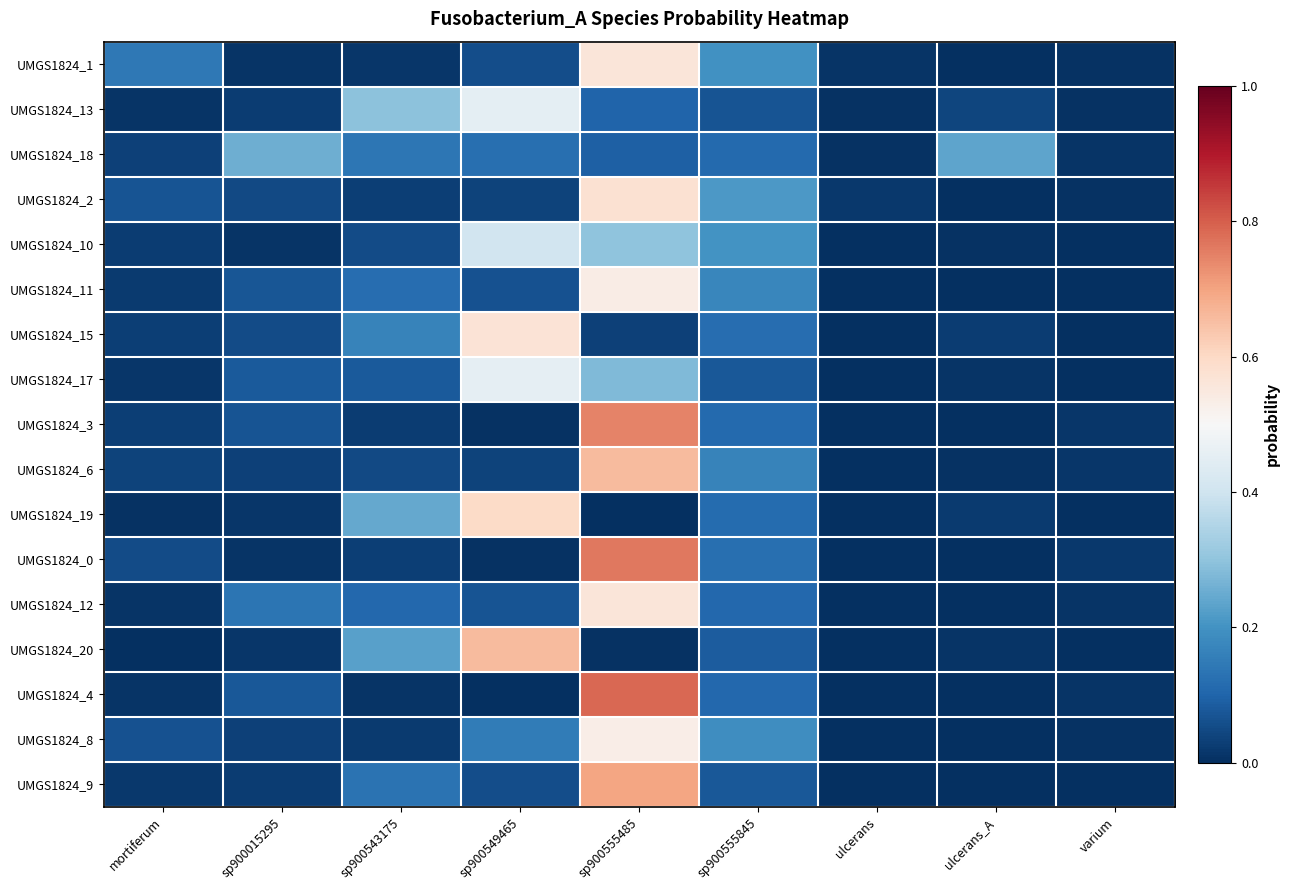

Reading left to right, transcribe all the data shown in this chart.

UMGS1824_1: mortiferum=0.1	sp900015295=0.0	sp900543175=0.0	sp900549465=0.1	sp900555485=0.6	sp900555845=0.2	ulcerans=0.0	ulcerans_A=0.0	varium=0.0
UMGS1824_13: mortiferum=0.0	sp900015295=0.0	sp900543175=0.3	sp900549465=0.5	sp900555485=0.1	sp900555845=0.1	ulcerans=0.0	ulcerans_A=0.0	varium=0.0
UMGS1824_18: mortiferum=0.0	sp900015295=0.3	sp900543175=0.1	sp900549465=0.1	sp900555485=0.1	sp900555845=0.1	ulcerans=0.0	ulcerans_A=0.2	varium=0.0
UMGS1824_2: mortiferum=0.1	sp900015295=0.0	sp900543175=0.0	sp900549465=0.0	sp900555485=0.6	sp900555845=0.2	ulcerans=0.0	ulcerans_A=0.0	varium=0.0
UMGS1824_10: mortiferum=0.0	sp900015295=0.0	sp900543175=0.1	sp900549465=0.4	sp900555485=0.3	sp900555845=0.2	ulcerans=0.0	ulcerans_A=0.0	varium=0.0
UMGS1824_11: mortiferum=0.0	sp900015295=0.1	sp900543175=0.1	sp900549465=0.1	sp900555485=0.5	sp900555845=0.2	ulcerans=0.0	ulcerans_A=0.0	varium=0.0
UMGS1824_15: mortiferum=0.0	sp900015295=0.1	sp900543175=0.2	sp900549465=0.6	sp900555485=0.0	sp900555845=0.1	ulcerans=0.0	ulcerans_A=0.0	varium=0.0
UMGS1824_17: mortiferum=0.0	sp900015295=0.1	sp900543175=0.1	sp900549465=0.5	sp900555485=0.3	sp900555845=0.1	ulcerans=0.0	ulcerans_A=0.0	varium=0.0
UMGS1824_3: mortiferum=0.0	sp900015295=0.1	sp900543175=0.0	sp900549465=0.0	sp900555485=0.7	sp900555845=0.1	ulcerans=0.0	ulcerans_A=0.0	varium=0.0
UMGS1824_6: mortiferum=0.0	sp900015295=0.0	sp900543175=0.0	sp900549465=0.0	sp900555485=0.7	sp900555845=0.2	ulcerans=0.0	ulcerans_A=0.0	varium=0.0
UMGS1824_19: mortiferum=0.0	sp900015295=0.0	sp900543175=0.2	sp900549465=0.6	sp900555485=0.0	sp900555845=0.1	ulcerans=0.0	ulcerans_A=0.0	varium=0.0
UMGS1824_0: mortiferum=0.1	sp900015295=0.0	sp900543175=0.0	sp900549465=0.0	sp900555485=0.8	sp900555845=0.1	ulcerans=0.0	ulcerans_A=0.0	varium=0.0
UMGS1824_12: mortiferum=0.0	sp900015295=0.1	sp900543175=0.1	sp900549465=0.1	sp900555485=0.6	sp900555845=0.1	ulcerans=0.0	ulcerans_A=0.0	varium=0.0
UMGS1824_20: mortiferum=0.0	sp900015295=0.0	sp900543175=0.2	sp900549465=0.7	sp900555485=0.0	sp900555845=0.1	ulcerans=0.0	ulcerans_A=0.0	varium=0.0
UMGS1824_4: mortiferum=0.0	sp900015295=0.1	sp900543175=0.0	sp900549465=0.0	sp900555485=0.8	sp900555845=0.1	ulcerans=0.0	ulcerans_A=0.0	varium=0.0
UMGS1824_8: mortiferum=0.1	sp900015295=0.0	sp900543175=0.0	sp900549465=0.1	sp900555485=0.5	sp900555845=0.2	ulcerans=0.0	ulcerans_A=0.0	varium=0.0
UMGS1824_9: mortiferum=0.0	sp900015295=0.0	sp900543175=0.1	sp900549465=0.1	sp900555485=0.7	sp900555845=0.1	ulcerans=0.0	ulcerans_A=0.0	varium=0.0